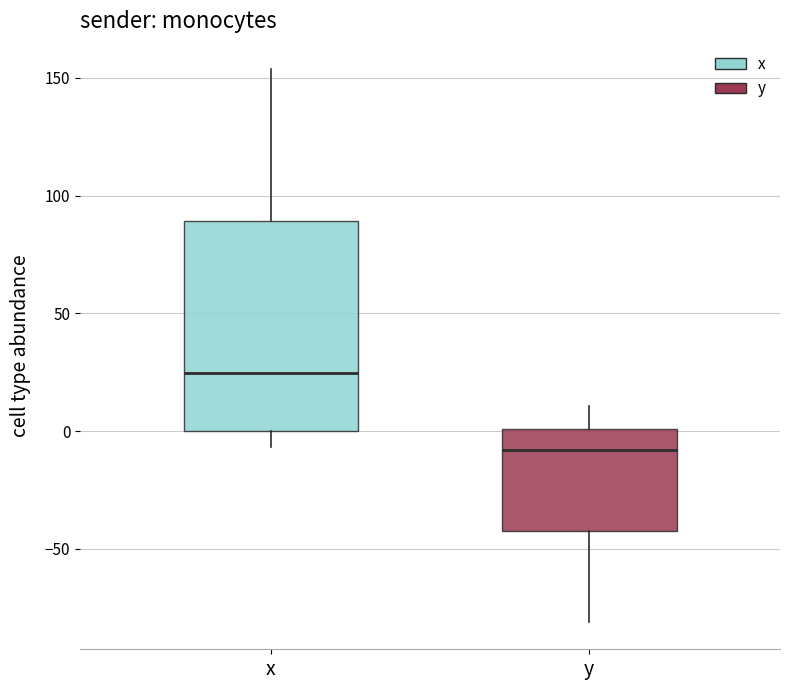

Reading left to right, read every box against the y-axis: the position of its median line, the range the box covers, and the ends of its whiskers. The values are not printed on the chart, so give them approximately, as read against the axis.

x: median 25, box 0 to 90, whiskers -5 to 155
y: median -10, box -45 to 0, whiskers -80 to 10